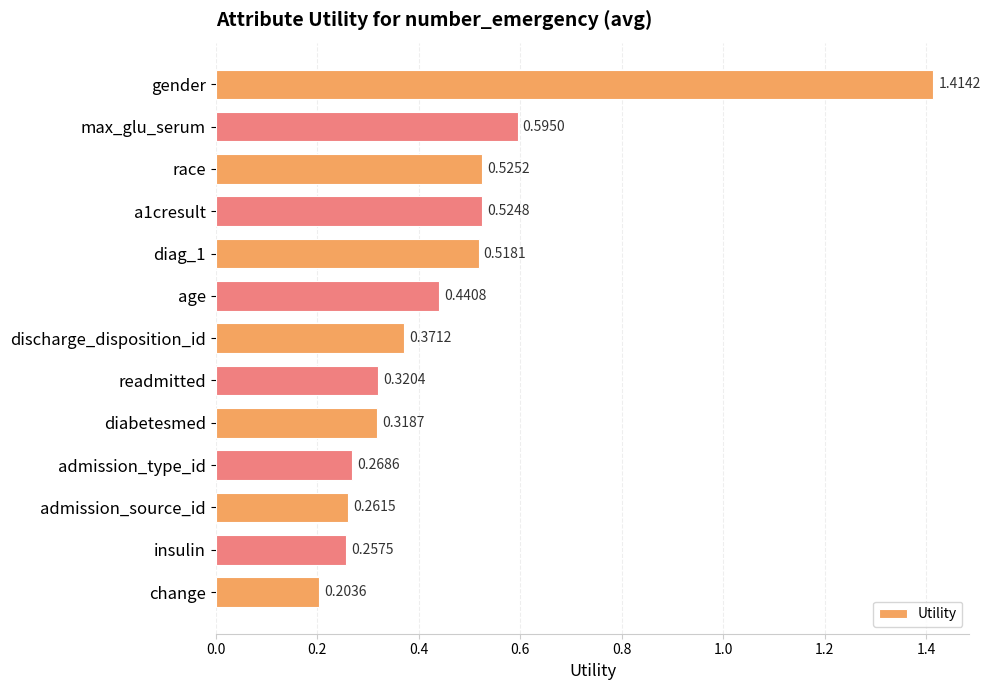

Which category has the highest value across all series?

gender